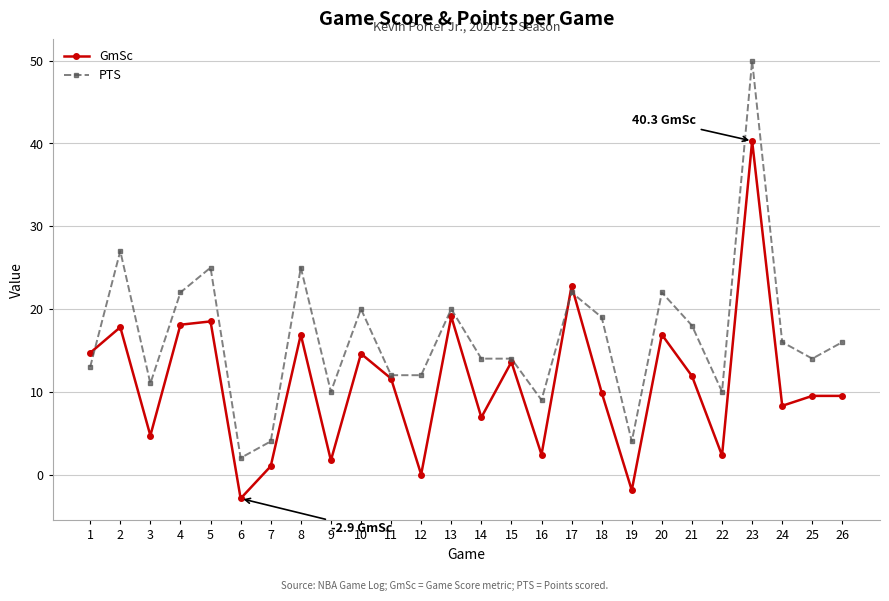

True or false: PTS has a value of 22.0 at 4.

True